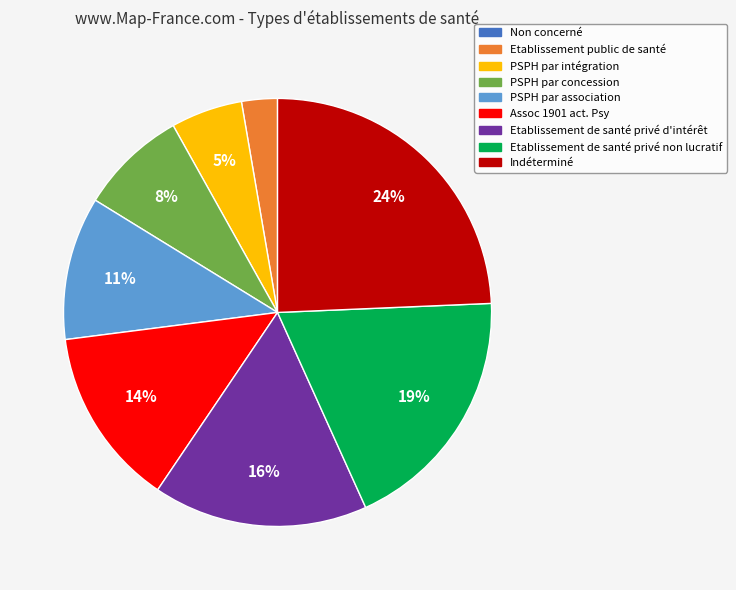

Is there a majority slice in this chart?

No